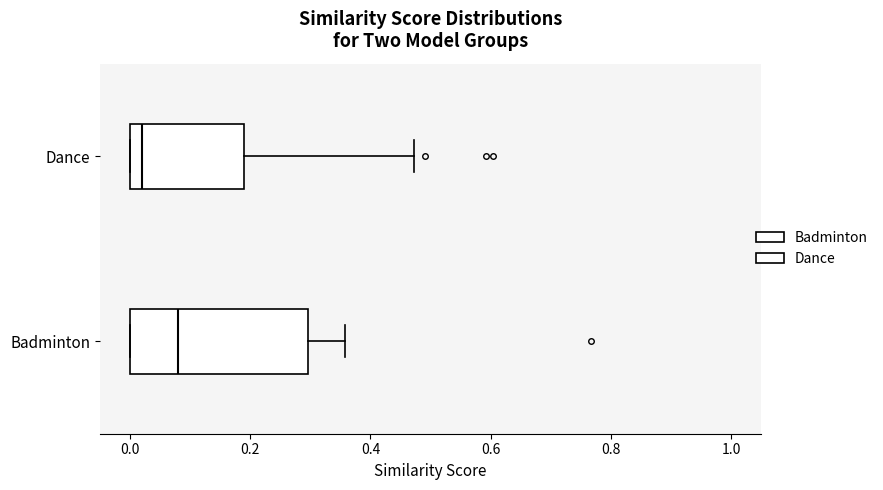

Reading bottom to top, transcribe this box plot: for each box, give where its median line is, the range the box spans, and where its two whiskers end, as read against the x-axis. The values are not printed on the chart, so give them approximately, as read against the axis.

Badminton: median 0.08, box 0.00 to 0.30, whiskers 0.00 to 0.36
Dance: median 0.02, box 0.00 to 0.20, whiskers 0.00 to 0.48